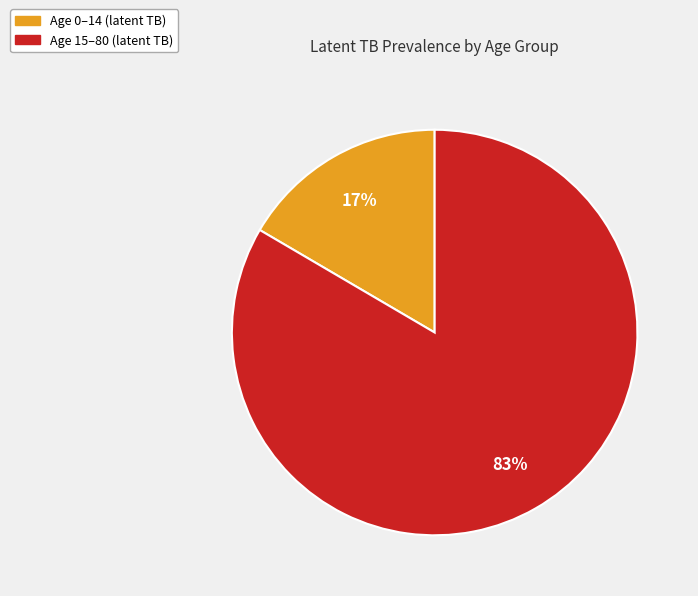

Count the number of slices in the pie.

2